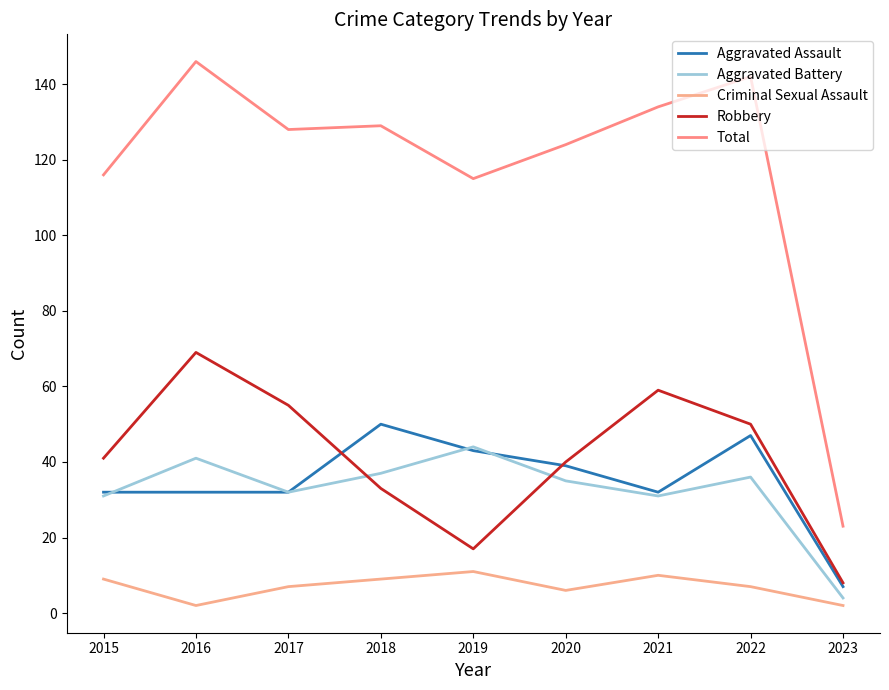

Read the Total value at 2021.

134